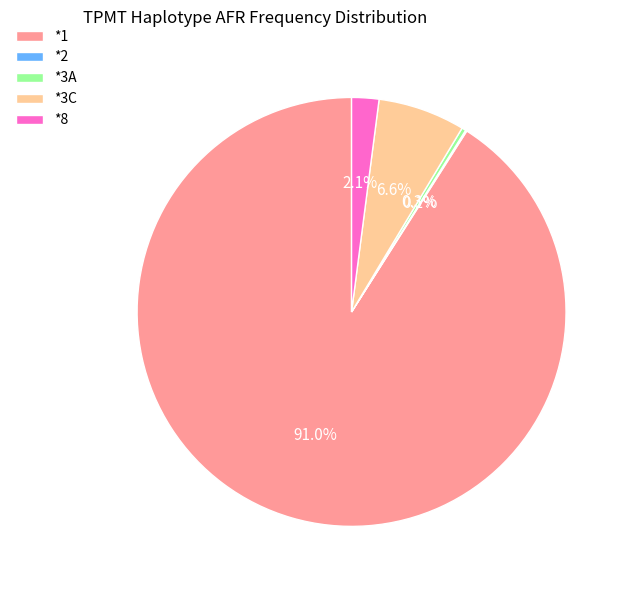

Which category has the biggest portion of the pie?

*1